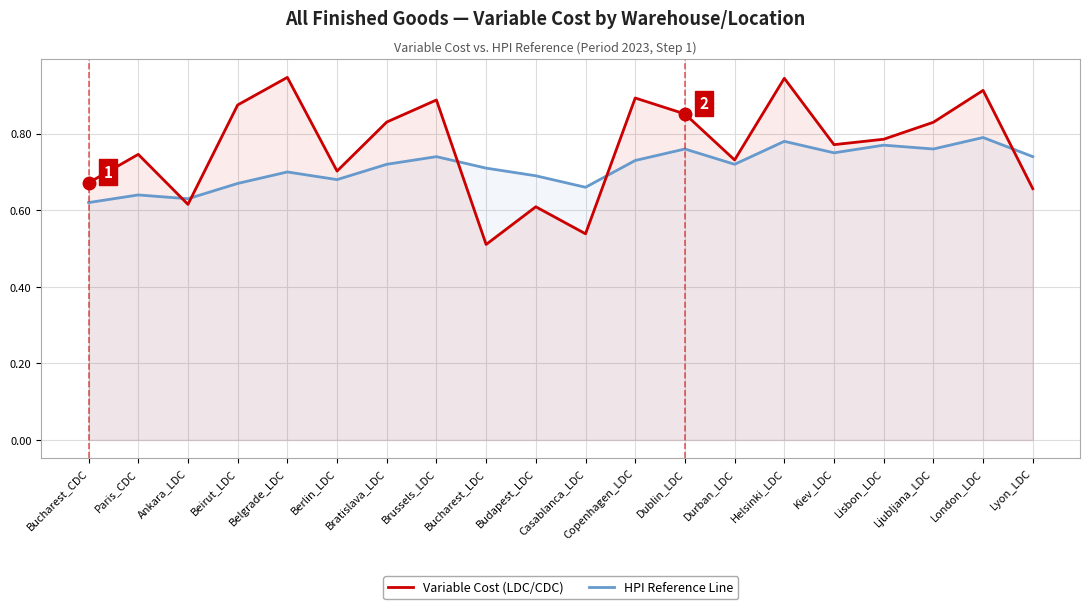

Which category has the lowest value across all series?

Bucharest_LDC